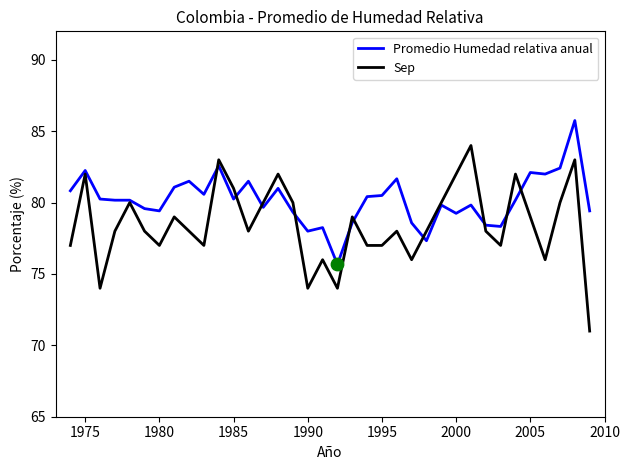

Which series has the largest total across all categories?

Promedio Humedad relativa anual